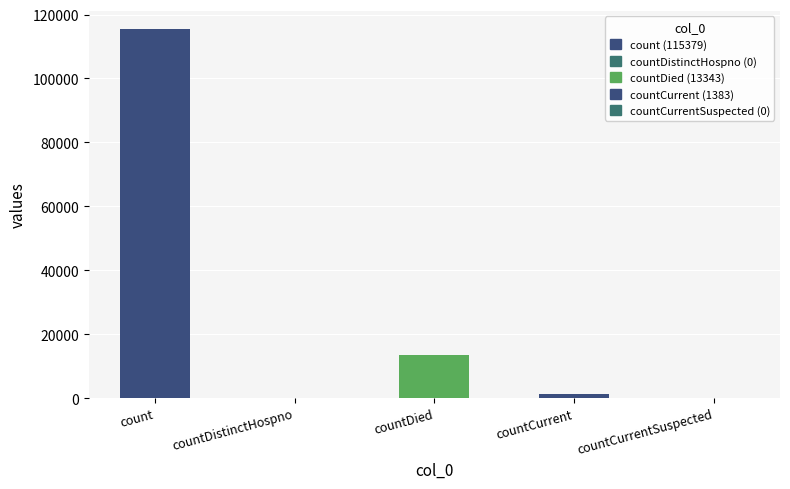

Between countDistinctHospno and countDied, which is larger?

countDied